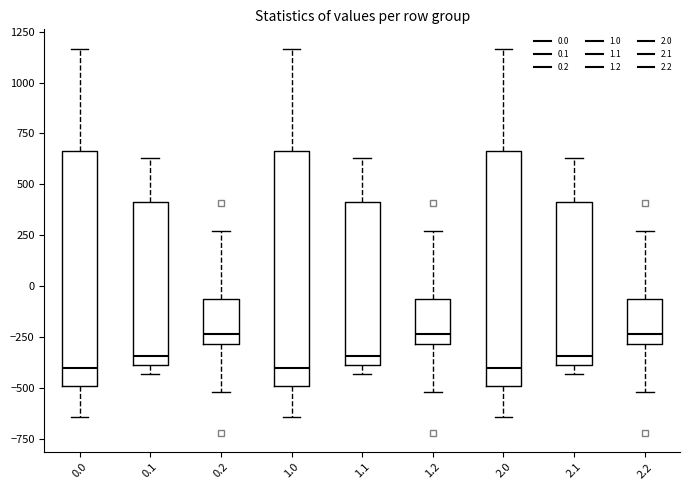

Reading left to right, read every box against the y-axis: the position of its median line, the range the box covers, and the ends of its whiskers. The values are not printed on the chart, so give them approximately, as read against the axis.

0.0: median -400, box -500 to 650, whiskers -650 to 1150
0.1: median -350, box -400 to 400, whiskers -450 to 650
0.2: median -250, box -300 to -50, whiskers -500 to 250
1.0: median -400, box -500 to 650, whiskers -650 to 1150
1.1: median -350, box -400 to 400, whiskers -450 to 650
1.2: median -250, box -300 to -50, whiskers -500 to 250
2.0: median -400, box -500 to 650, whiskers -650 to 1150
2.1: median -350, box -400 to 400, whiskers -450 to 650
2.2: median -250, box -300 to -50, whiskers -500 to 250